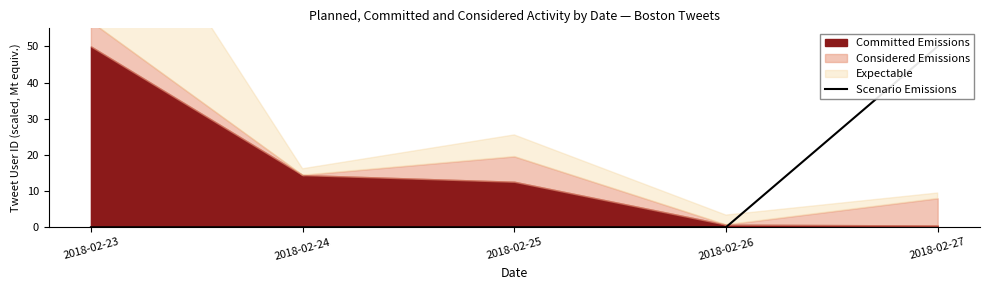

Does the chart display data point markers on the line(s)?

No